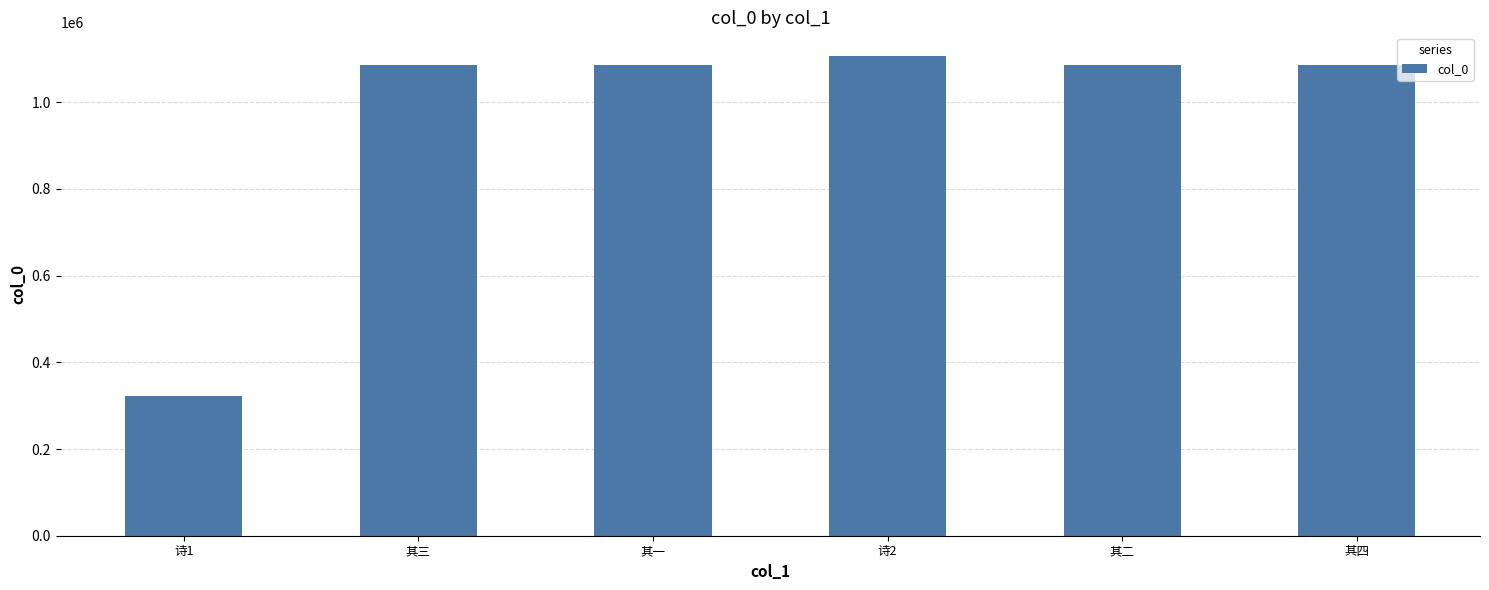

What is the average value?

961793